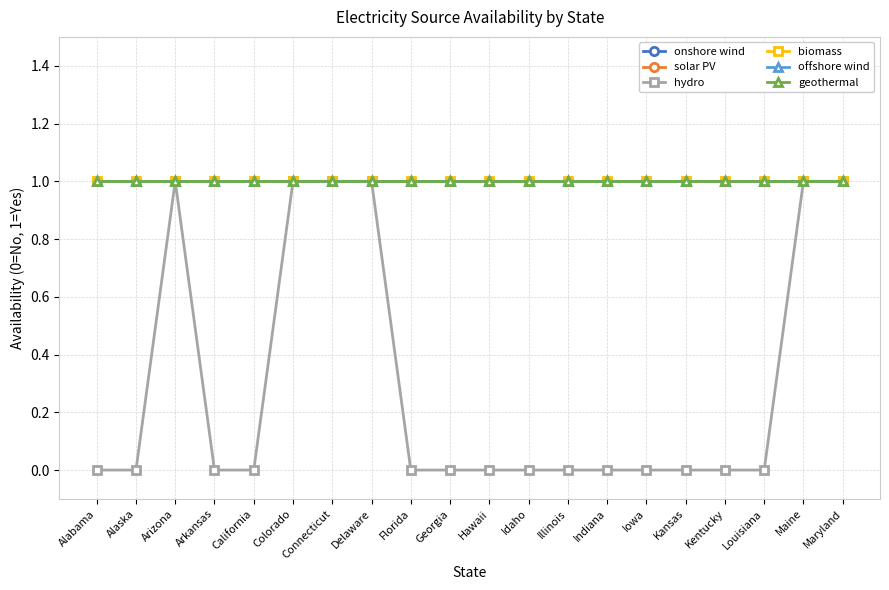

What is the total value across all series at Connecticut?

6